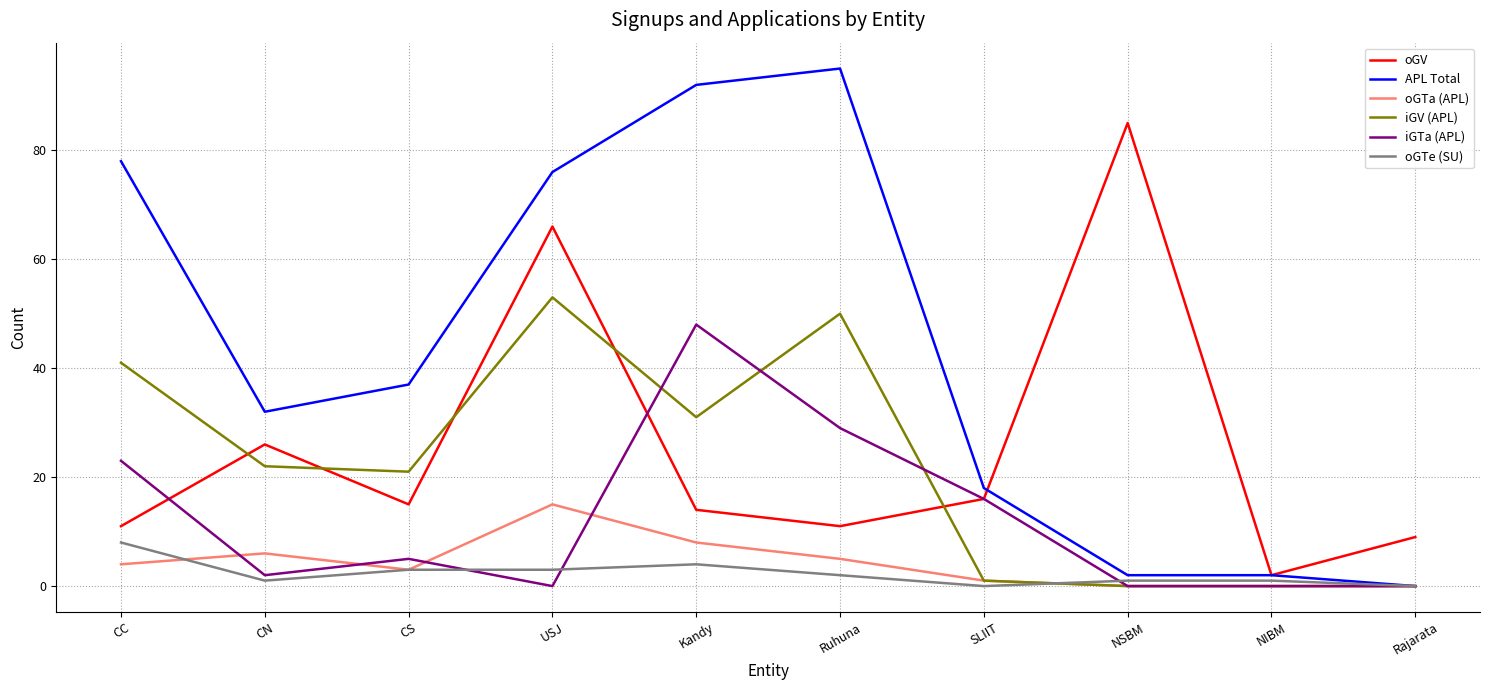

What value does the oGV series have at Kandy?

14